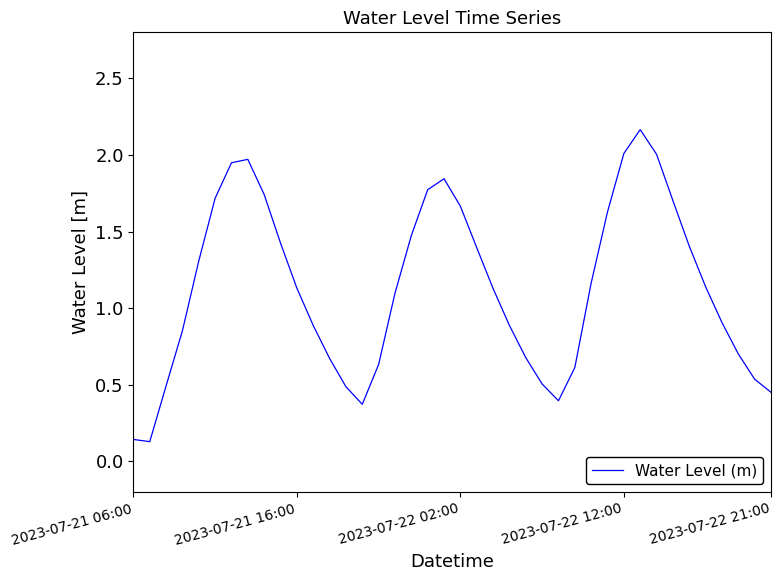

Where is the data nearest to the value 1?

36